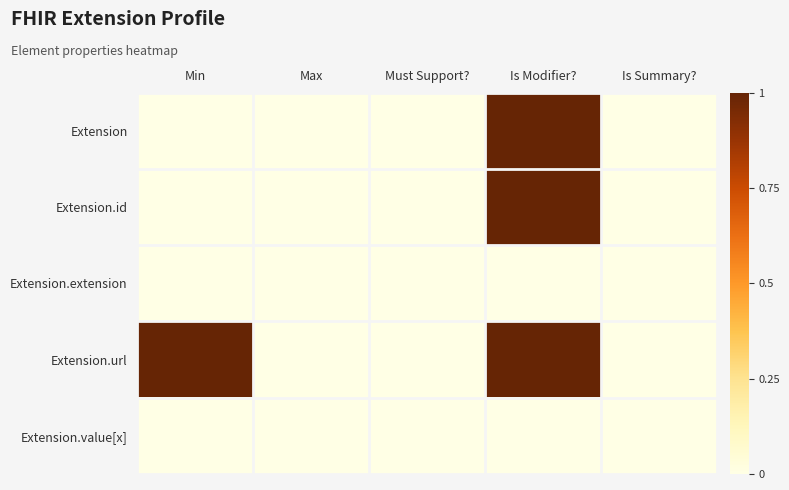

List the series in order of their peak value, lowest first.

Extension.extension, Extension.value[x], Extension, Extension.id, Extension.url